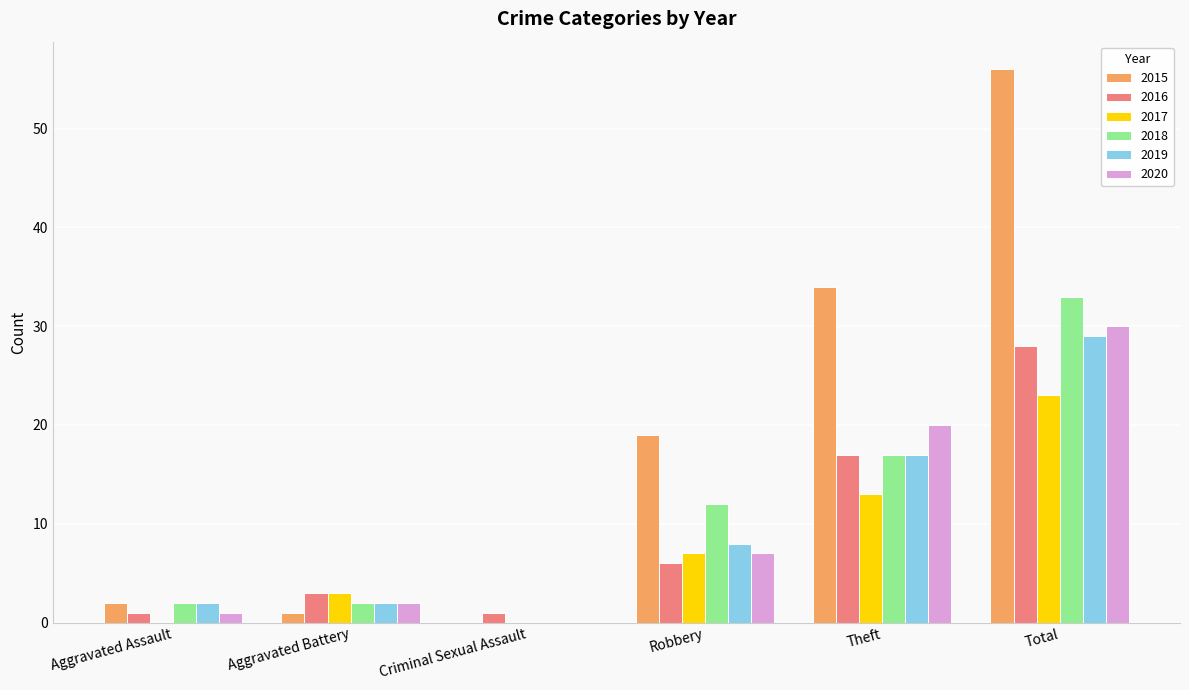

The value of 2015 at Total is 95. True or false?

False